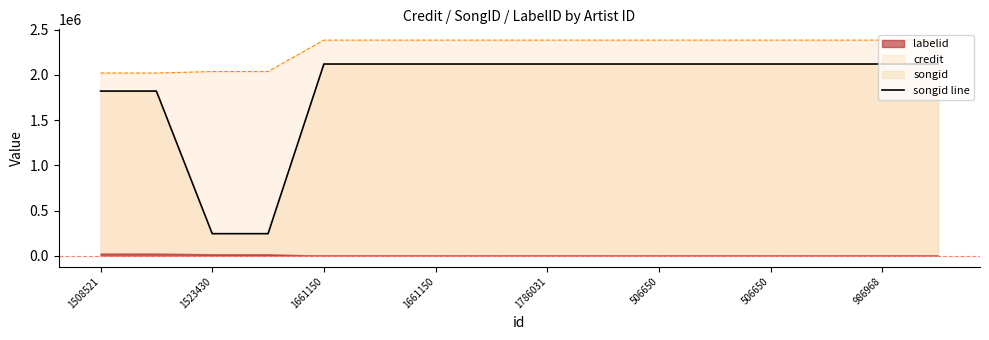

What is the label of the 11th point from the left?

506650